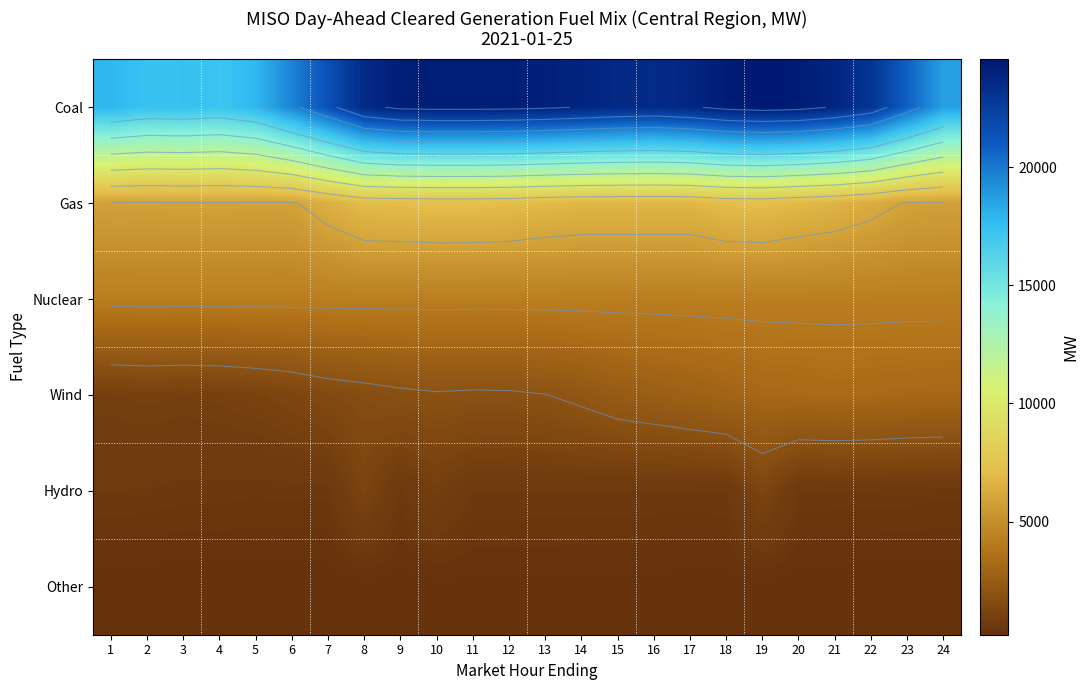

The Gas series shows 5904.4 at 5. True or false?

True